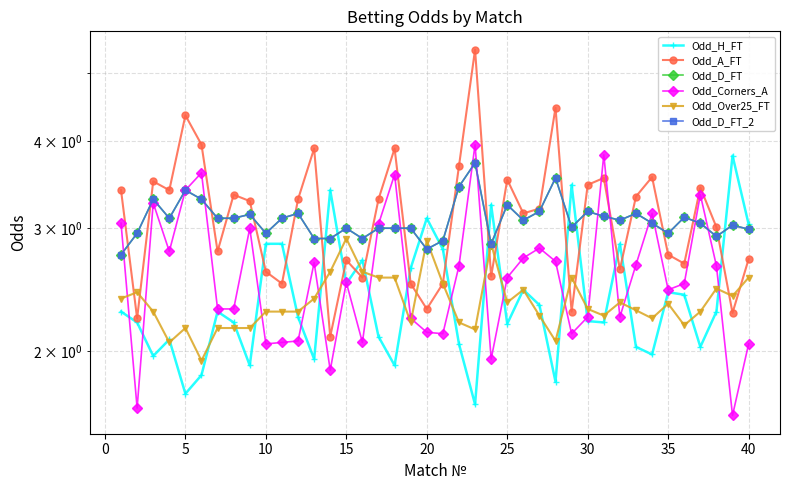

The value of Odd_A_FT at 17 is 1.4. True or false?

False